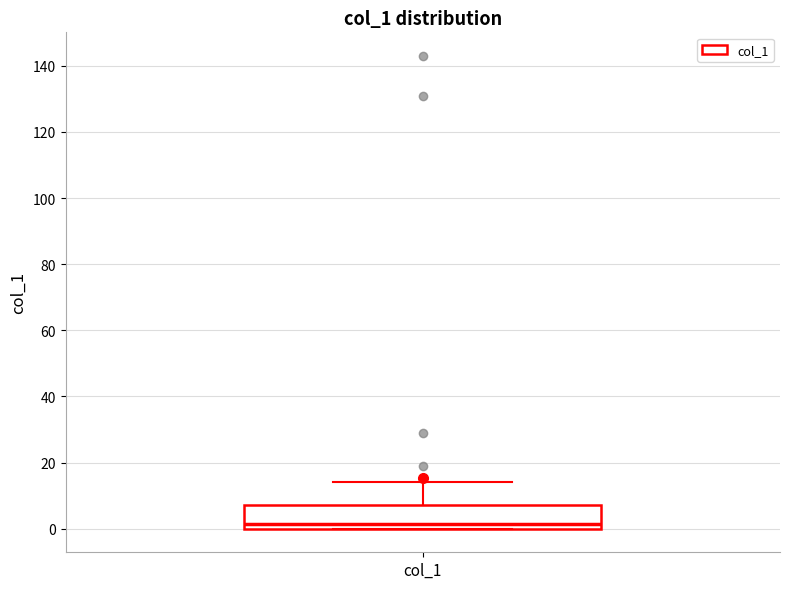

Transcribe this box plot: give where the median line is, the range the box spans, and where the two whiskers end, as read against the y-axis. The values are not printed on the chart, so give them approximately, as read against the axis.

median 2, box 0 to 8, whiskers 0 to 14